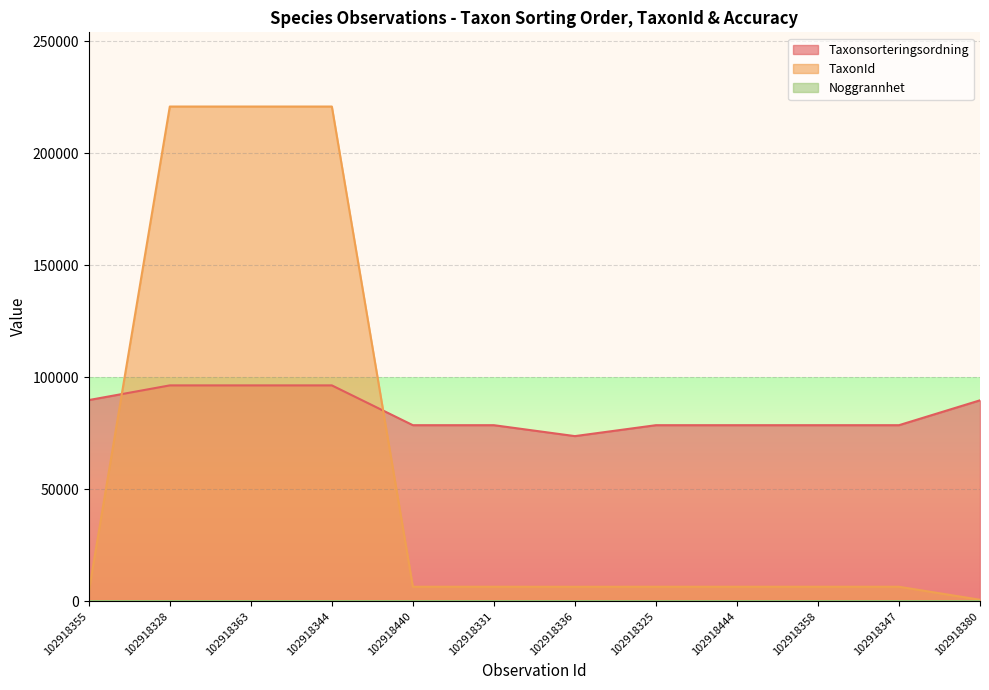

Which series has the largest total across all categories?

Taxonsorteringsordning